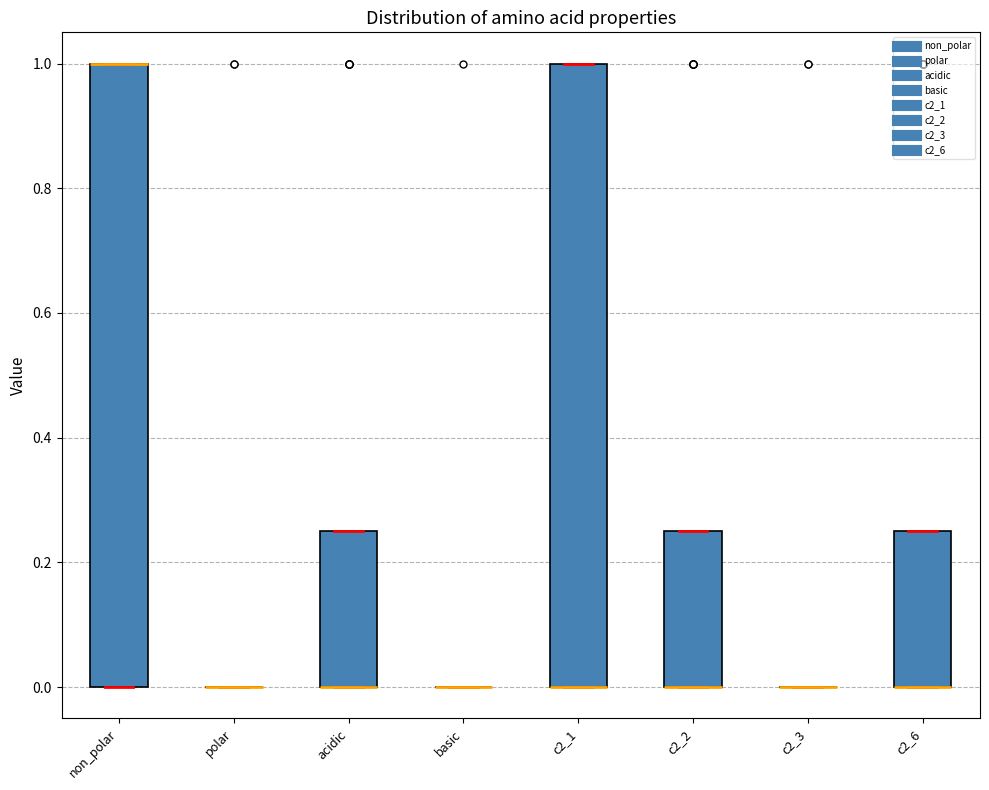

Reading left to right, transcribe this box plot: for each box, give where its median line is, the range the box spans, and where its two whiskers end, as read against the y-axis. The values are not printed on the chart, so give them approximately, as read against the axis.

non_polar: median 1.00 (drawn on the box's upper edge), box 0.00 to 1.00, whiskers 0.00 to 1.00
polar: box collapsed to a line at 0.00, whiskers 0.00 to 0.00
acidic: median 0.00 (drawn on the box's lower edge), box 0.00 to 0.26, whiskers 0.00 to 0.26
basic: box collapsed to a line at 0.00, whiskers 0.00 to 0.00
c2_1: median 0.00 (drawn on the box's lower edge), box 0.00 to 1.00, whiskers 0.00 to 1.00
c2_2: median 0.00 (drawn on the box's lower edge), box 0.00 to 0.26, whiskers 0.00 to 0.26
c2_3: box collapsed to a line at 0.00, whiskers 0.00 to 0.00
c2_6: median 0.00 (drawn on the box's lower edge), box 0.00 to 0.26, whiskers 0.00 to 0.26